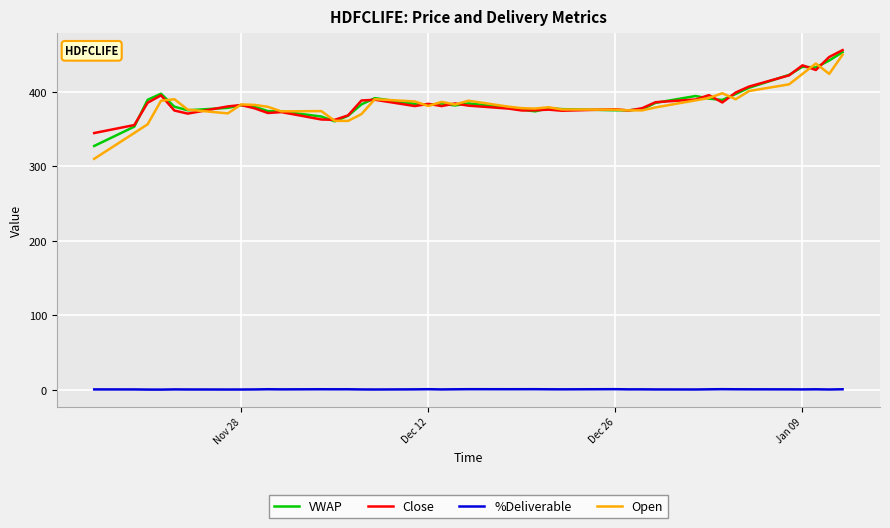

Which series has the widest spread of values?

Open